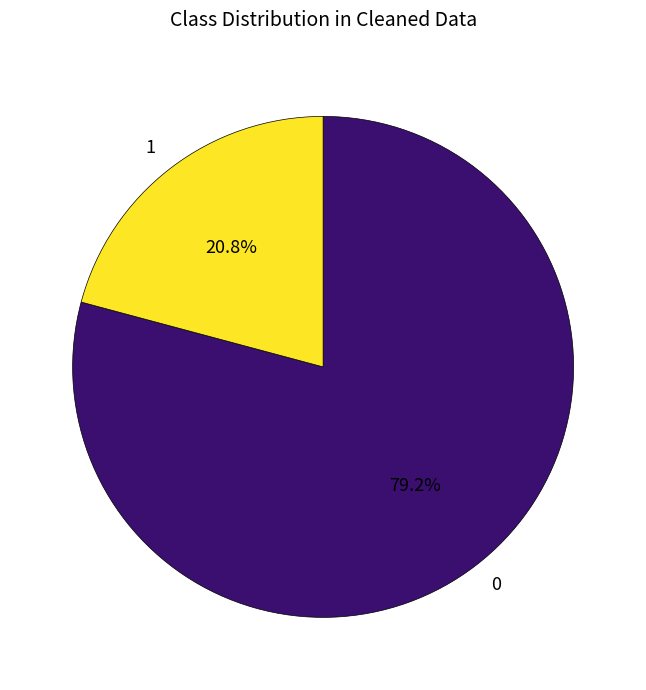

Is there a majority slice in this chart?

Yes